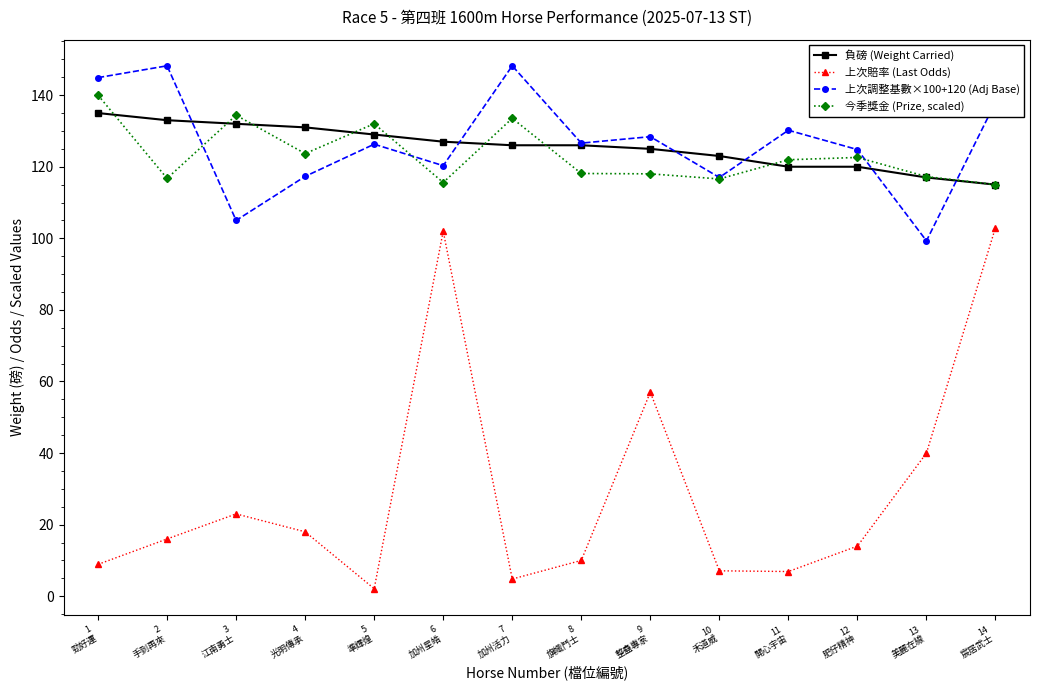

What is the minimum value for 上次調整基數×100+120 (Adj Base)?

99.3